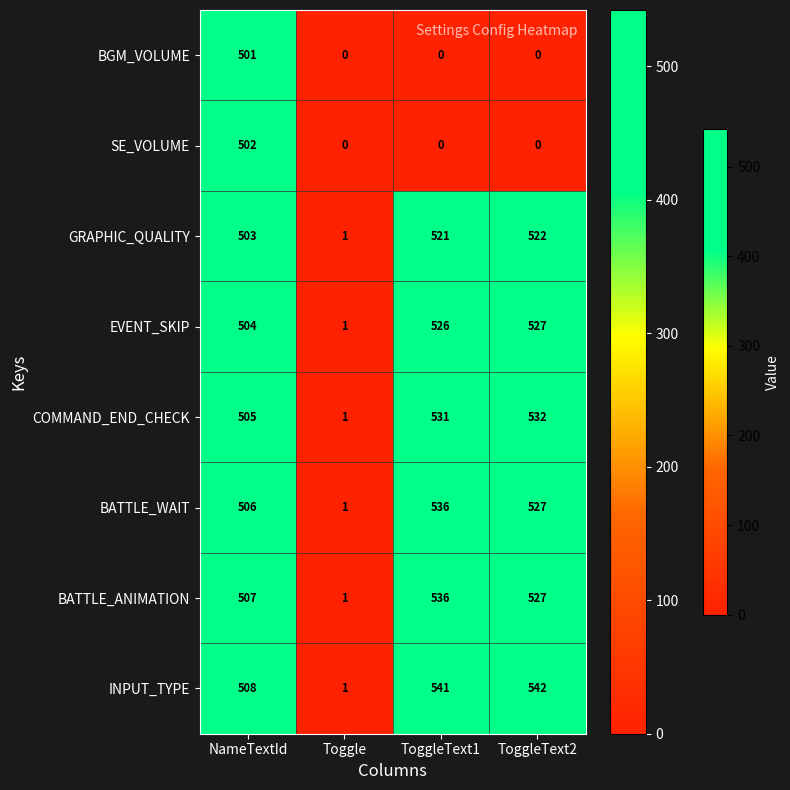

Is it true that INPUT_TYPE equals 1 at Toggle?

True